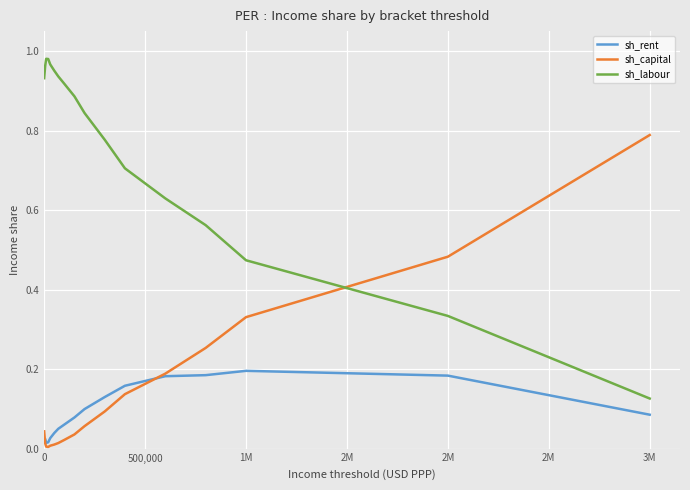

List the series in order of their peak value, highest first.

sh_labour, sh_capital, sh_rent